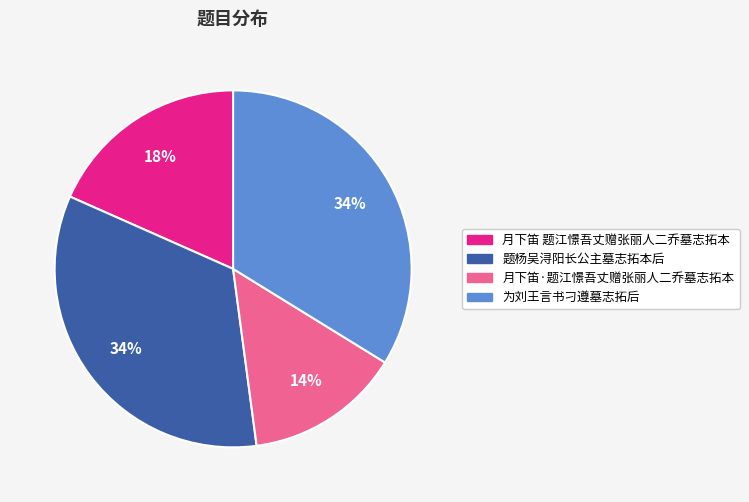

Is it true that 月下笛 题江憬吾丈赠张丽人二乔墓志拓本 is 5% of the pie?

False